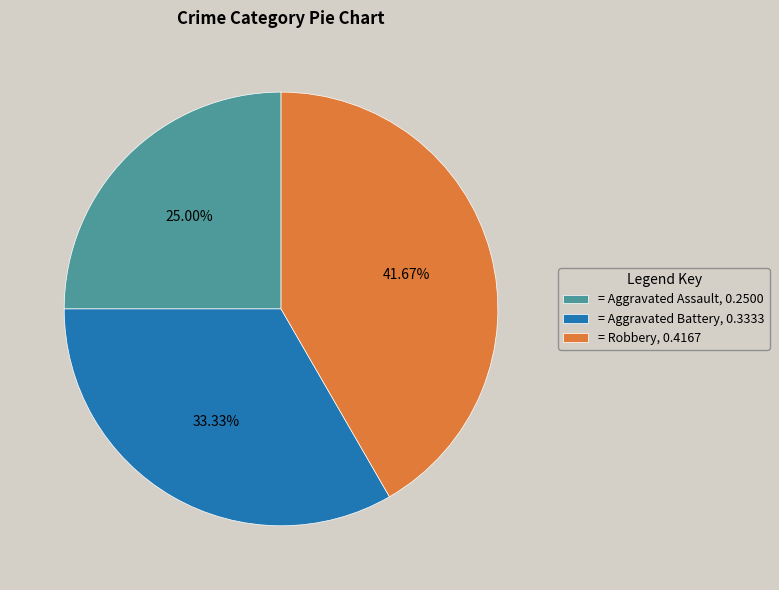

Is there a majority slice in this chart?

No